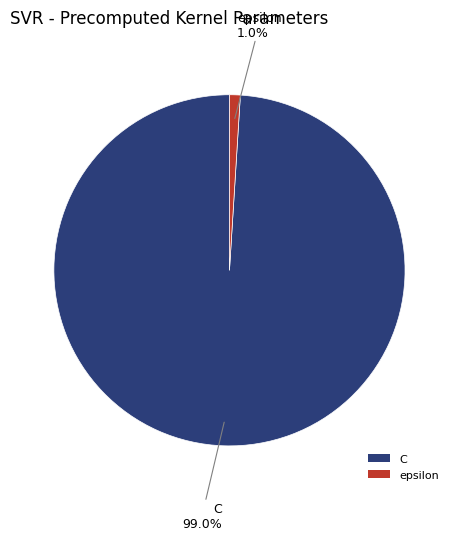

To the nearest percent, what percentage of the pie is epsilon?

1%